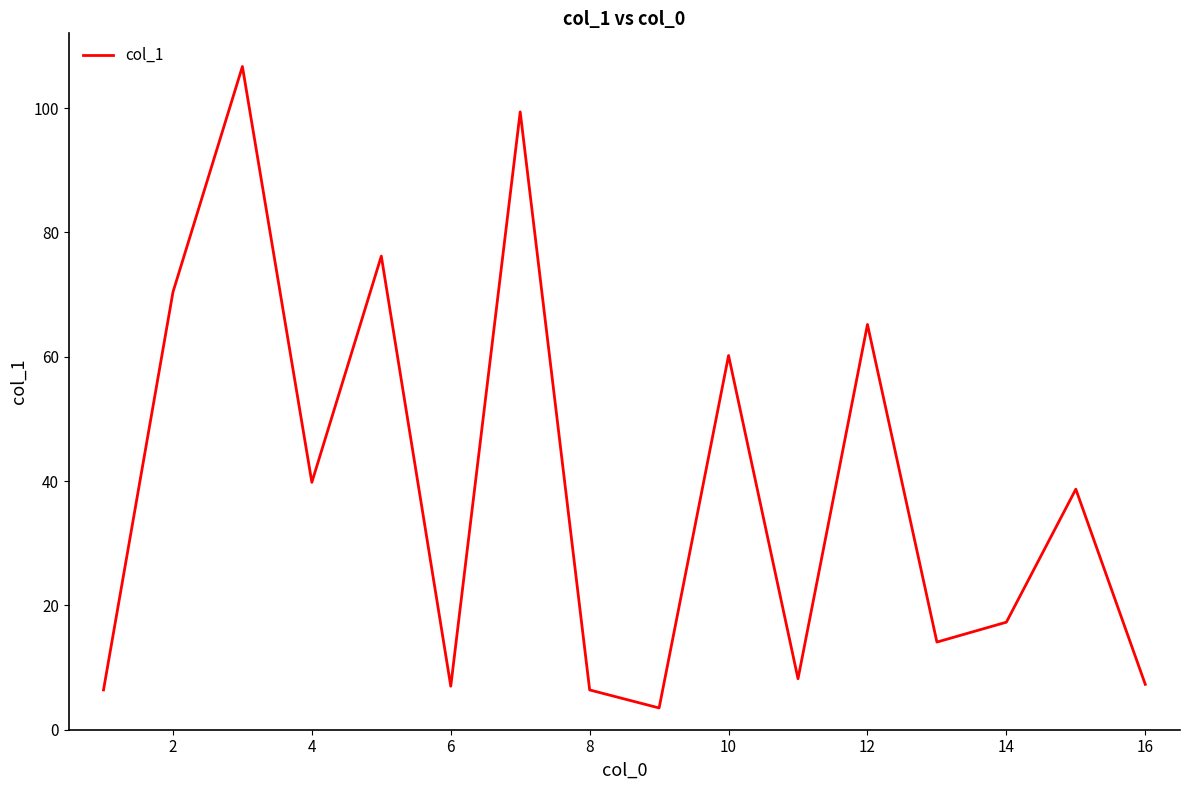

What is the greatest value displayed?

106.7